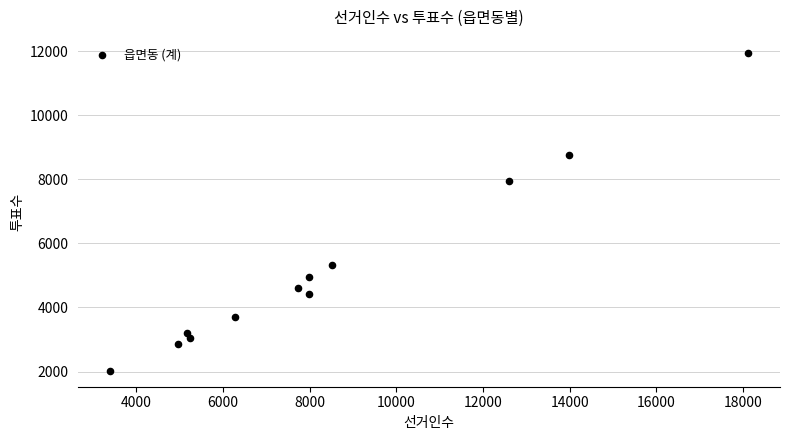

What Y value in the scatter plot is closest to 6986?

7933